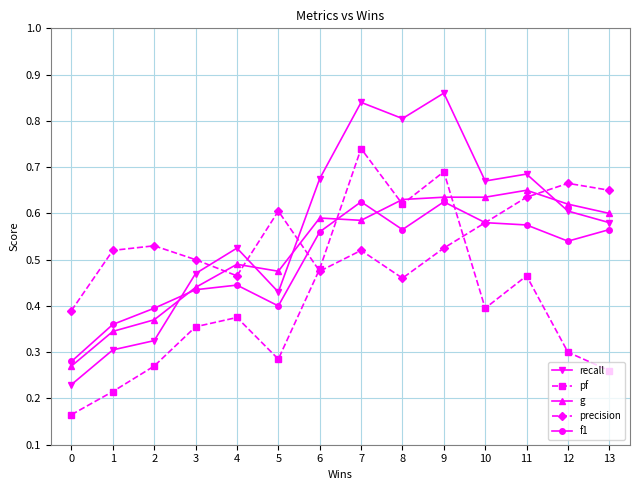

The value of precision at 4 is 0.5. True or false?

True